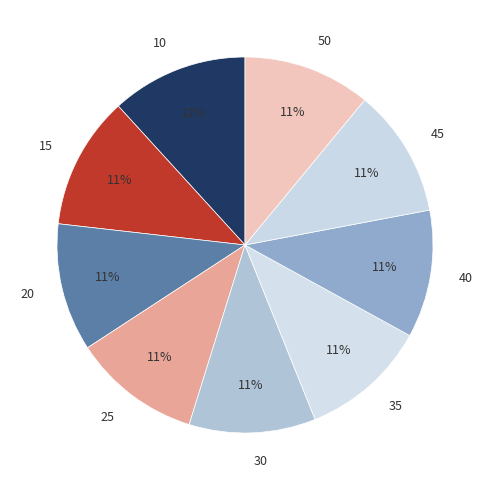

To the nearest percent, what is the combined percentage of 35 and 40?

22%